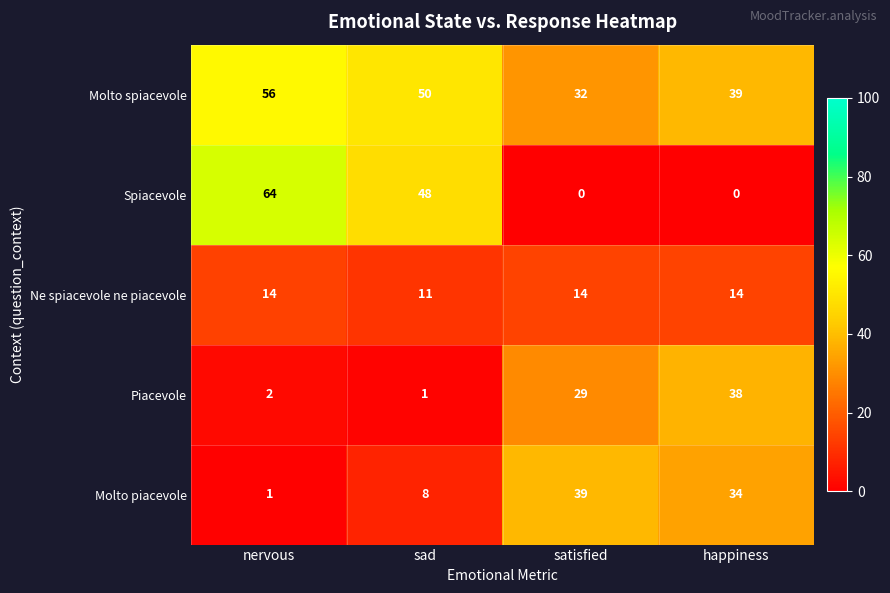

At how many categories does at least one series exceed 14?

4